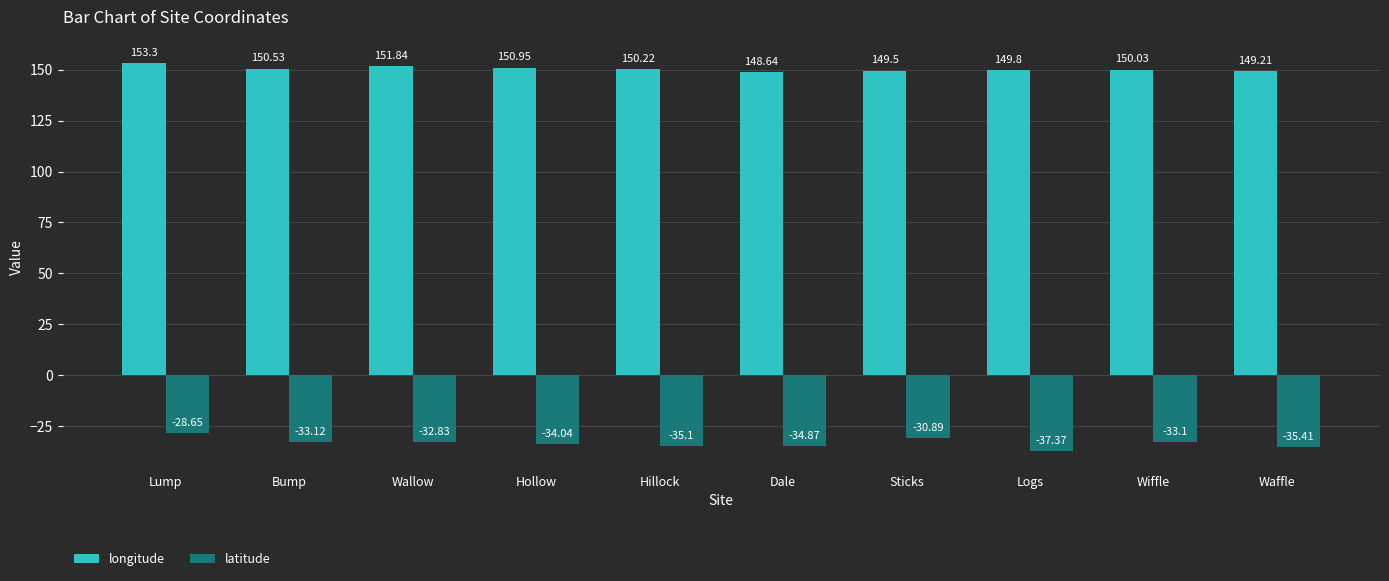

How many distinct data groups are displayed?

2